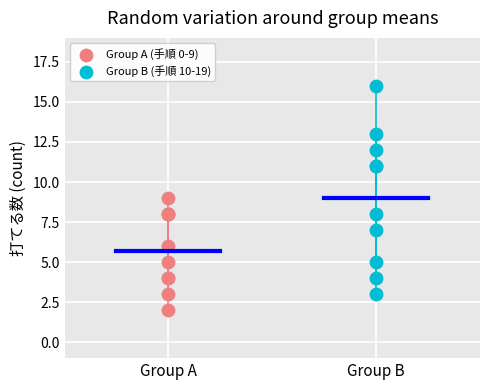

Which series reaches the maximum Y coordinate?

Group B (手順 10-19)